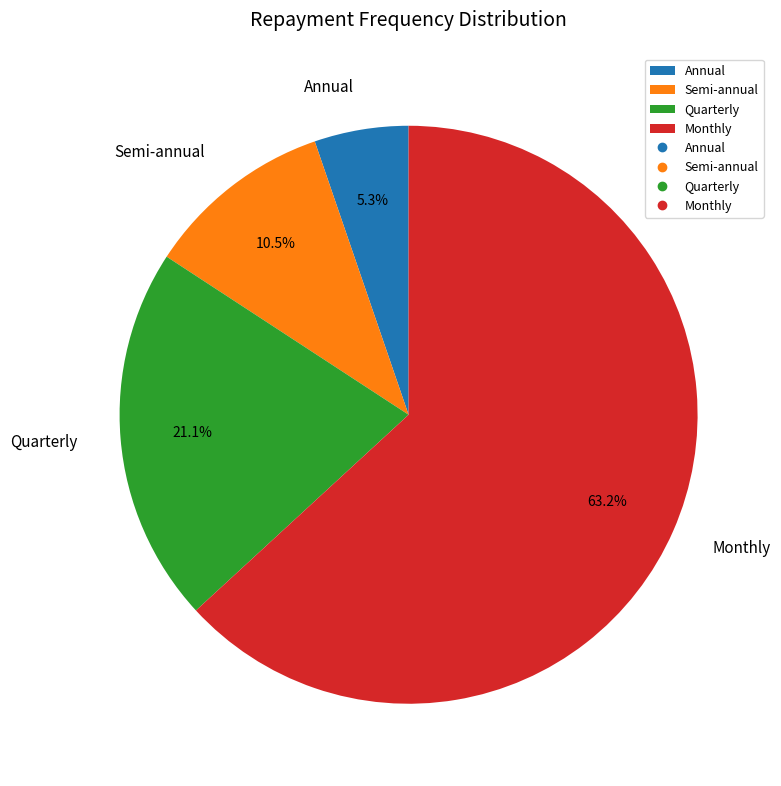

Which slice is the largest?

Monthly